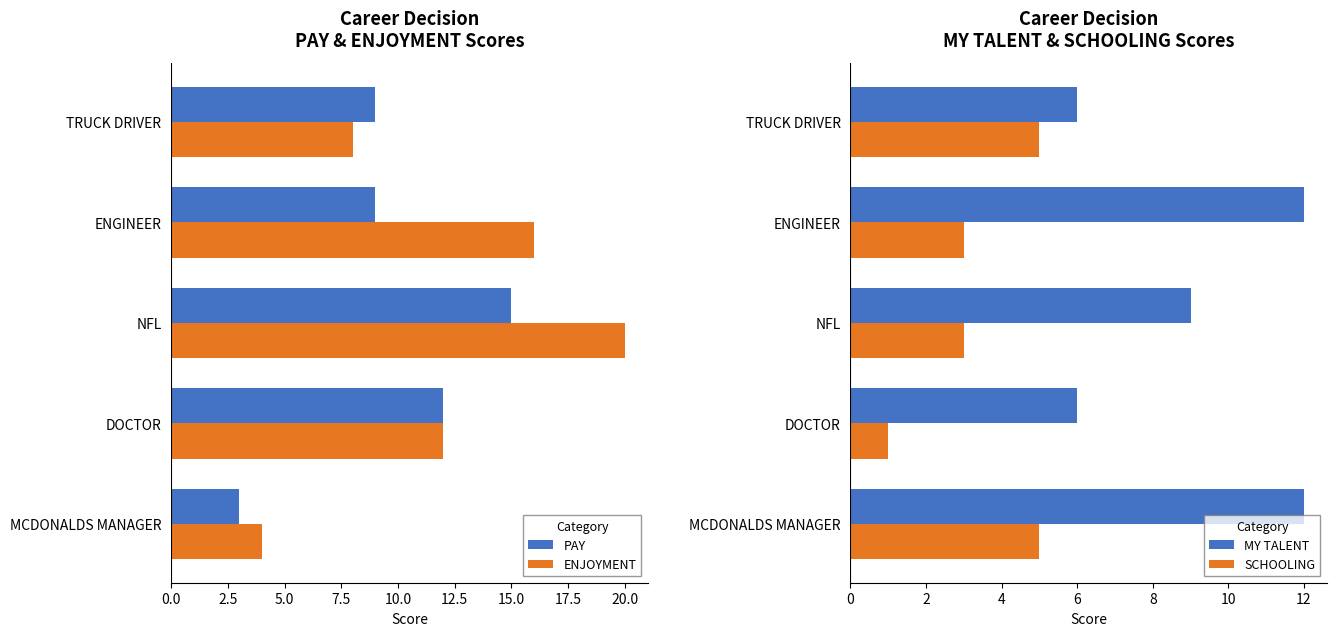

How many groups of bars are there?

5